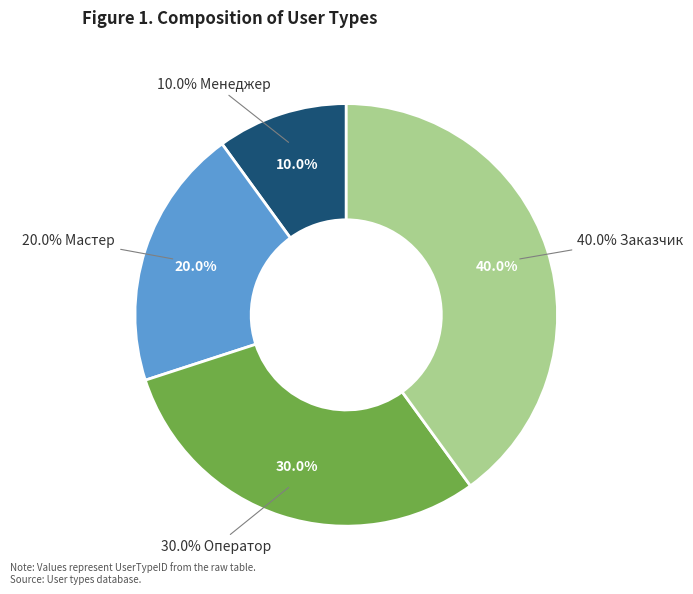

To the nearest percent, what is the difference between the largest and smallest slice percentages?

30%